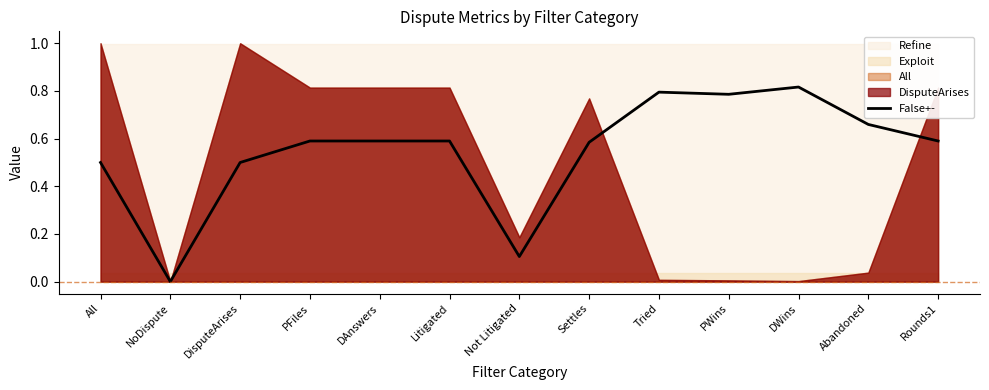

Read the value at Not Litigated.

0.1